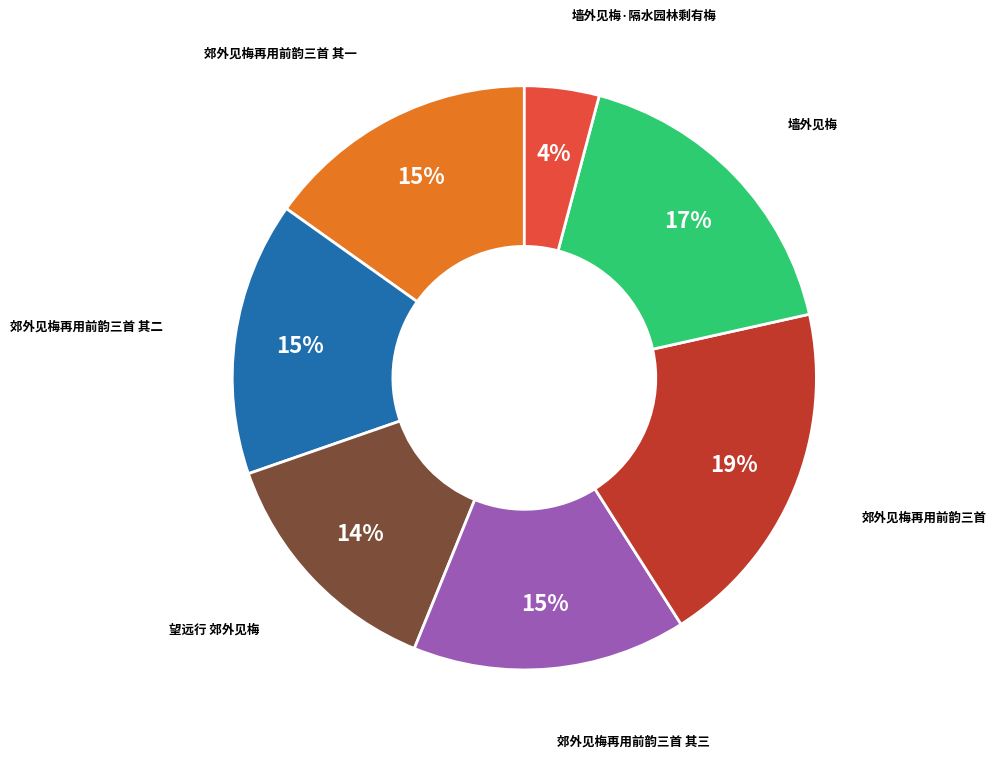

To the nearest percent, what is the average slice percentage?

14%